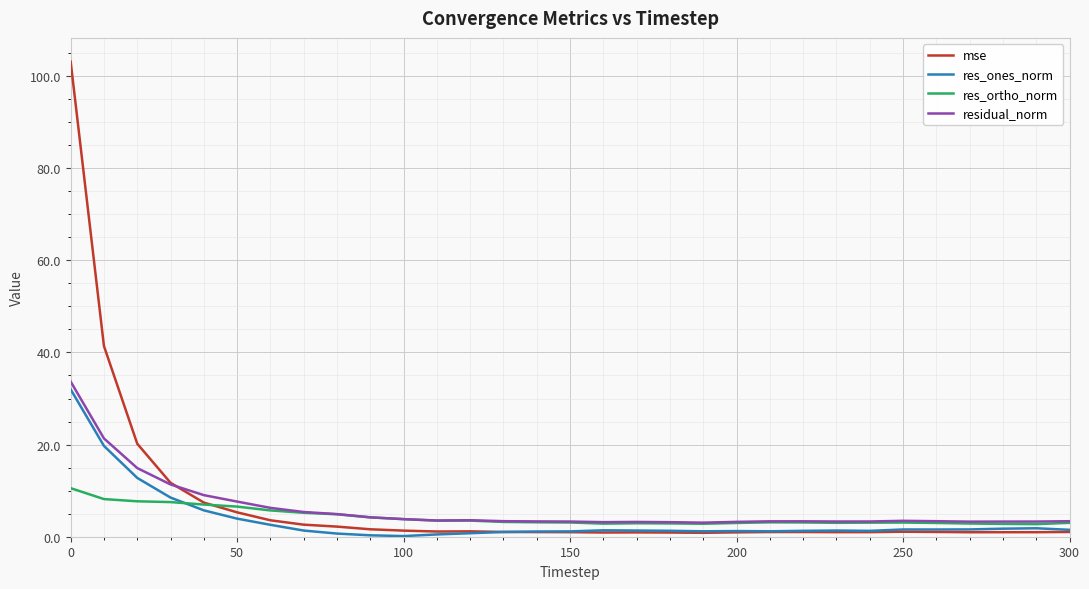

Which series has the largest range (max minus min)?

mse